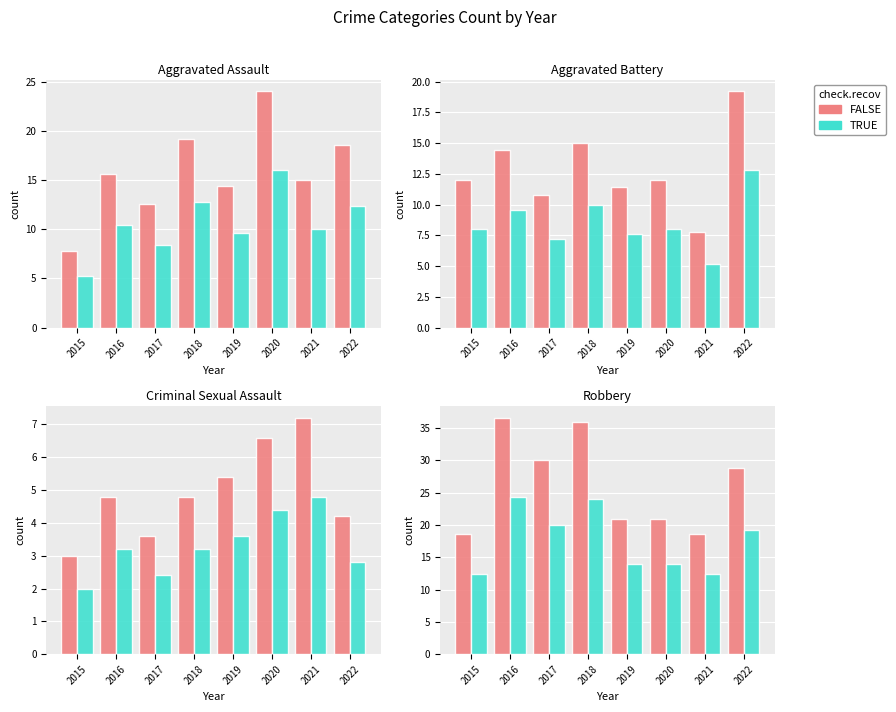

What is the difference between the second highest and minimum values in the TRUE series?

11.6